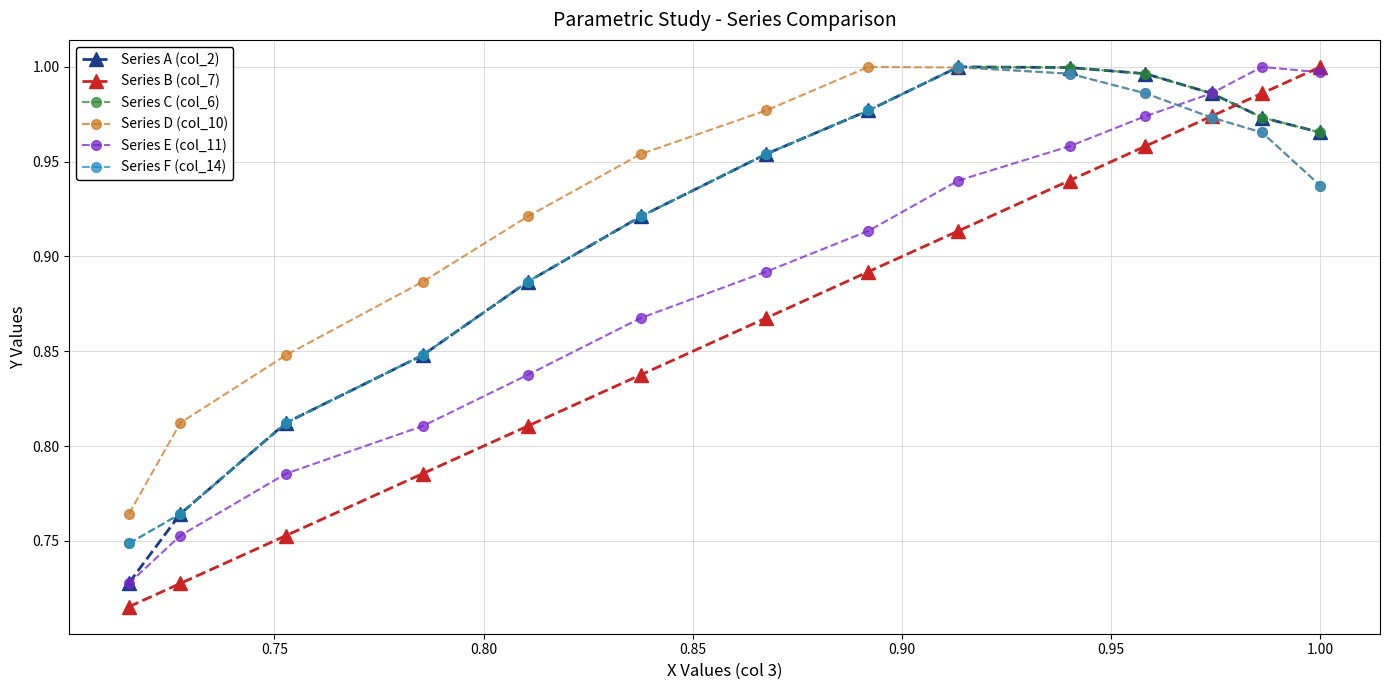

Which series has the largest range (max minus min)?

Series B (col_7)